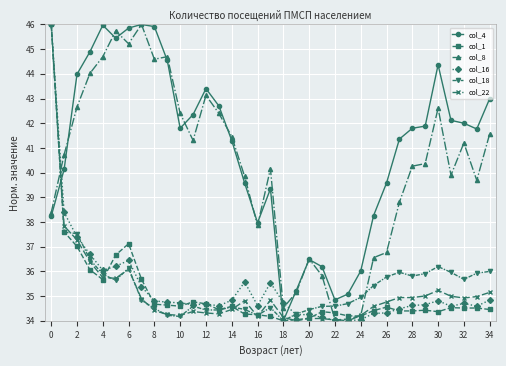

True or false: col_22 has more than 2 points higher than both neighbors.

True